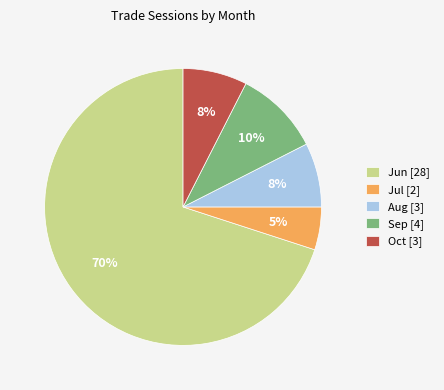

To the nearest percent, what is the average slice percentage?

20%